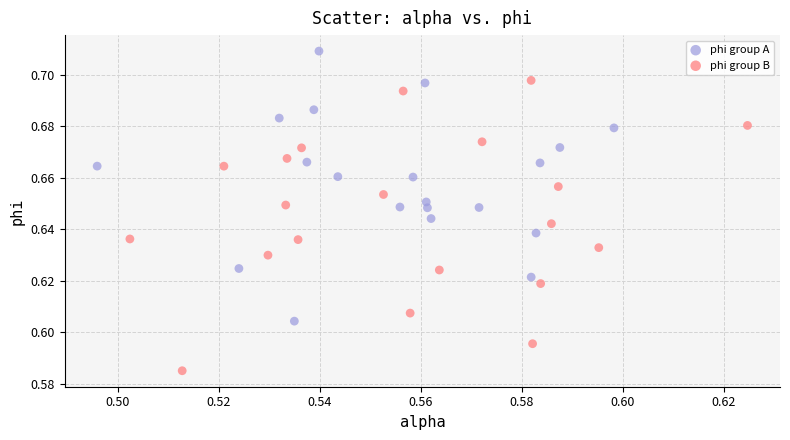

Which series contains the lowest Y value?

phi group B